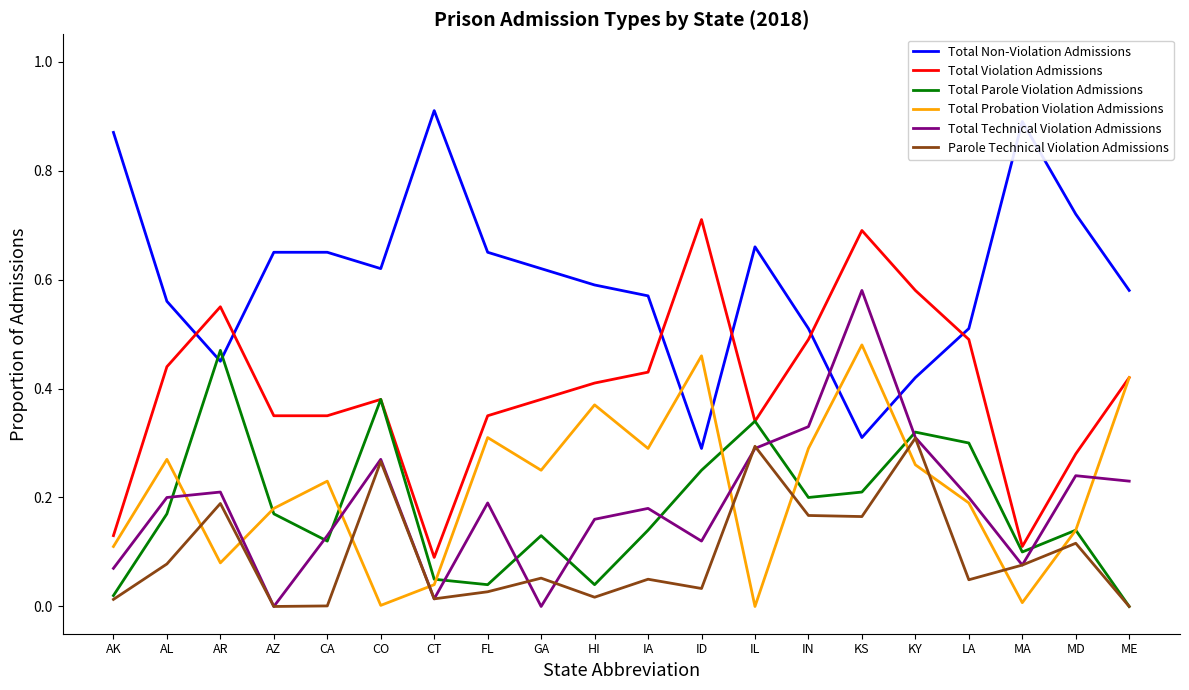

What position from the left is KS?

15